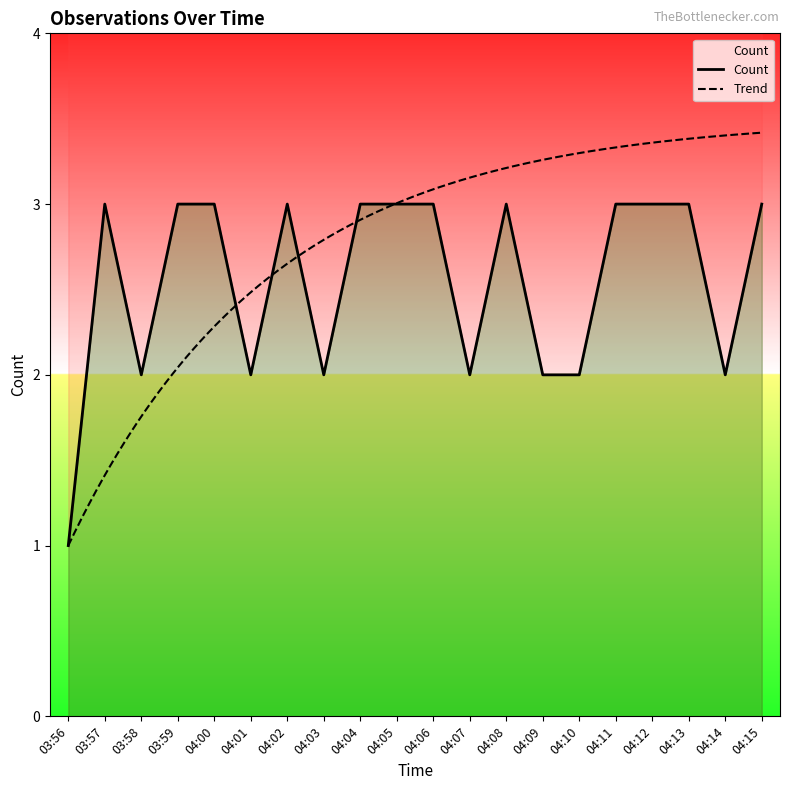

How many data points are less than 3?

8